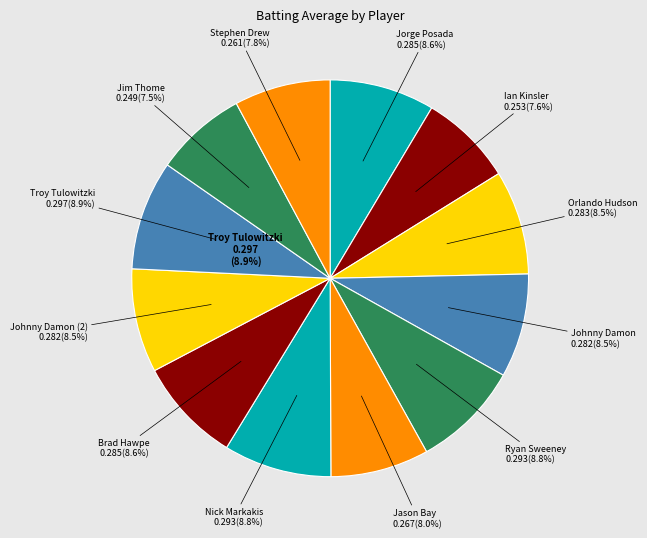

Count the number of slices in the pie.

12